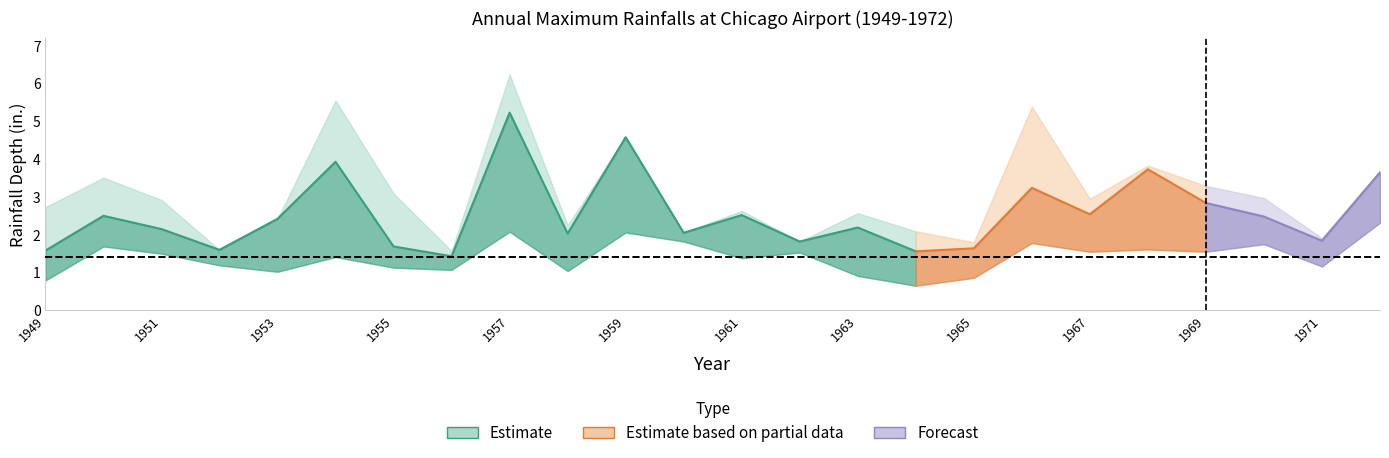

What is the average value of the 24-hr Depth (in.) series?

3.1